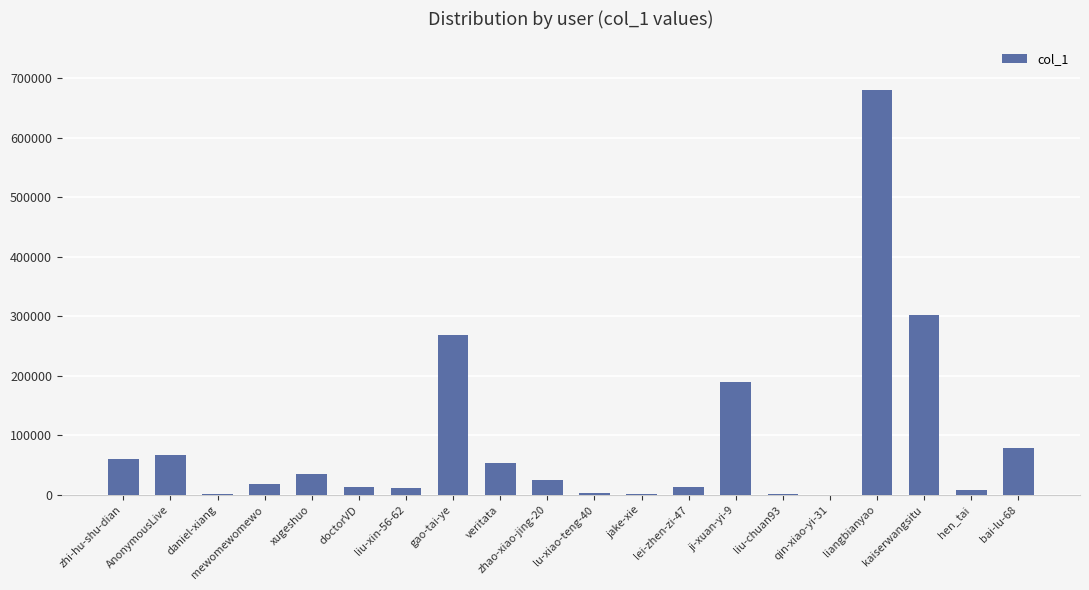

What is the difference between the values at zhao-xiao-jing-20 and lu-xiao-teng-40?

20830